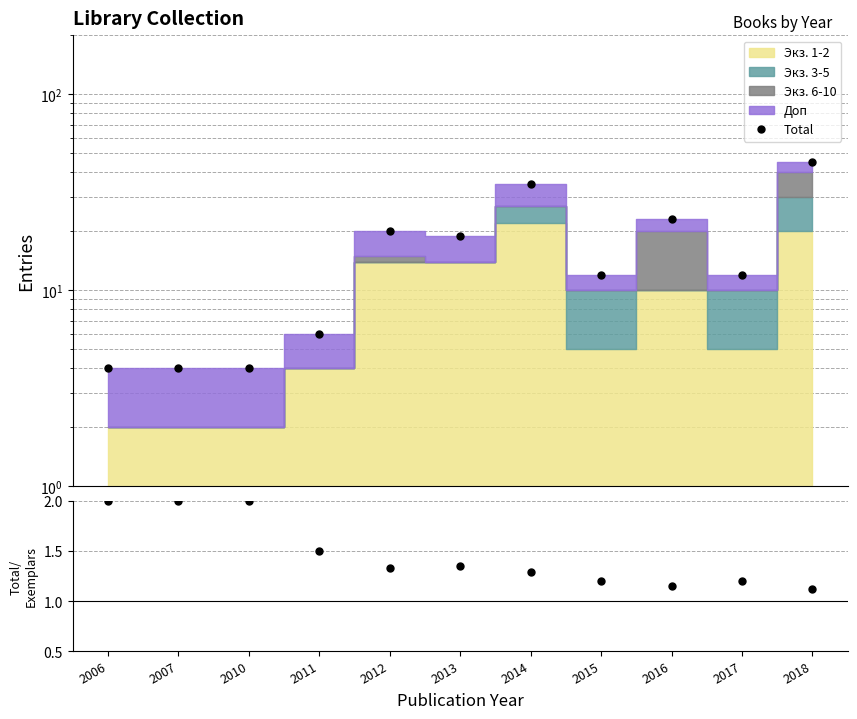

What is the average value of the Ratio series?

1.5